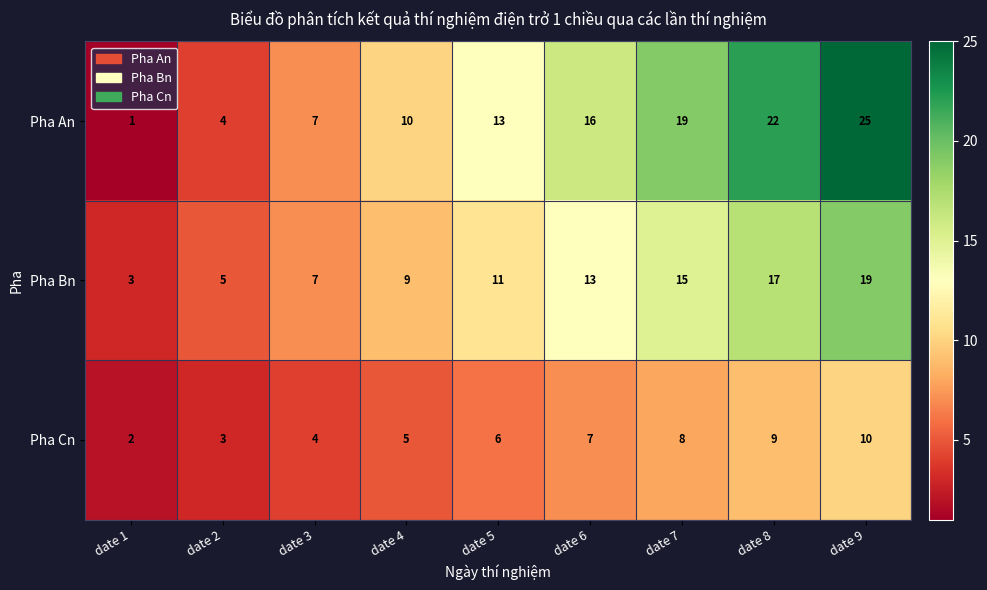

What is the difference between the maximum and minimum values in the Pha Bn series?

16